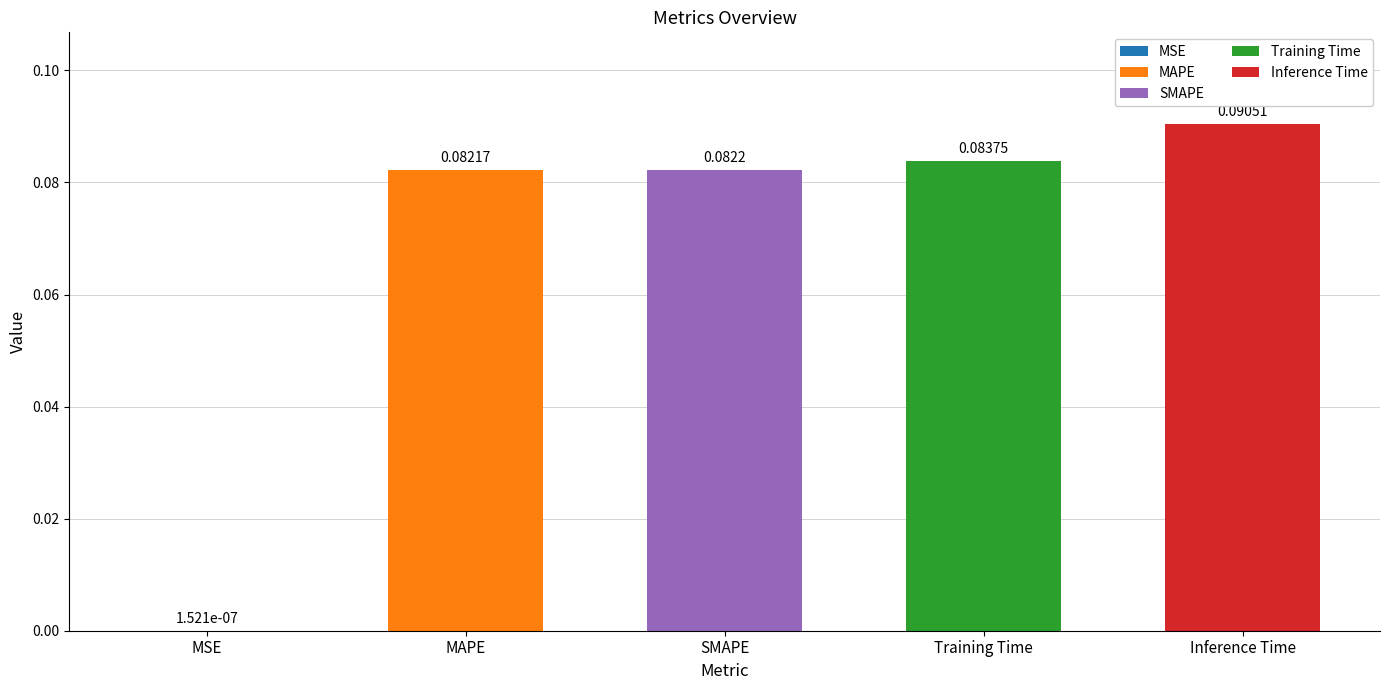

Which has a higher value, Inference Time or SMAPE?

Inference Time